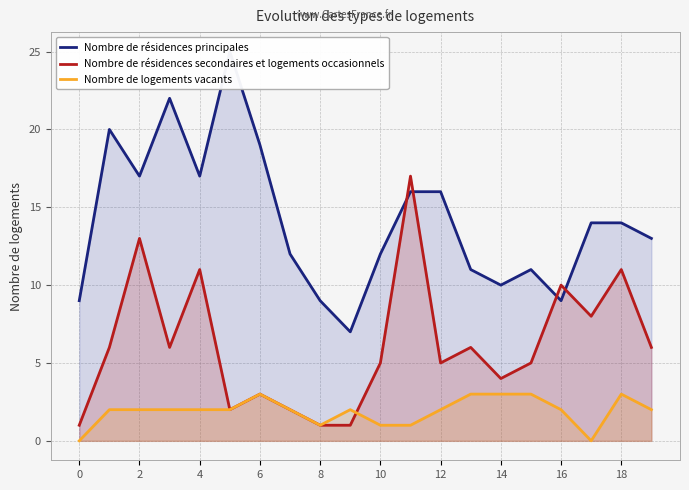

How many times do Nombre de logements vacants and Nombre de résidences secondaires et logements occasionnels cross each other?

1